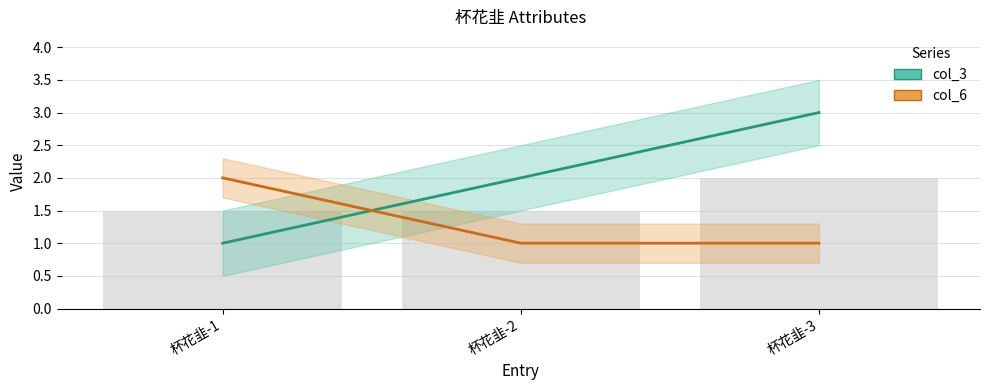

Which series changed the most between 杯花韭-1 and 杯花韭-3?

col_3